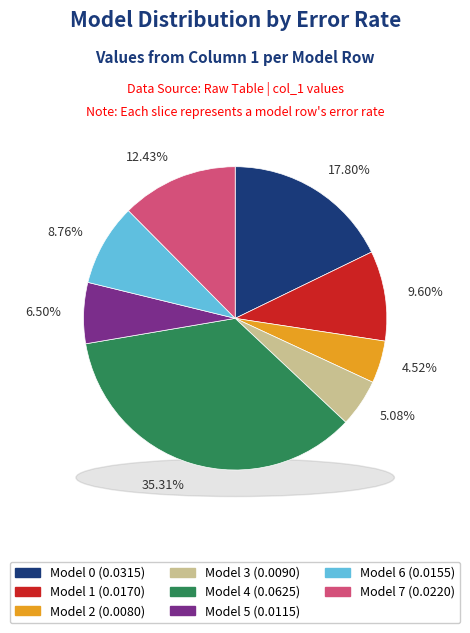

To the nearest percent, what is the difference between the Model 3 and Model 2 slice percentages?

1%